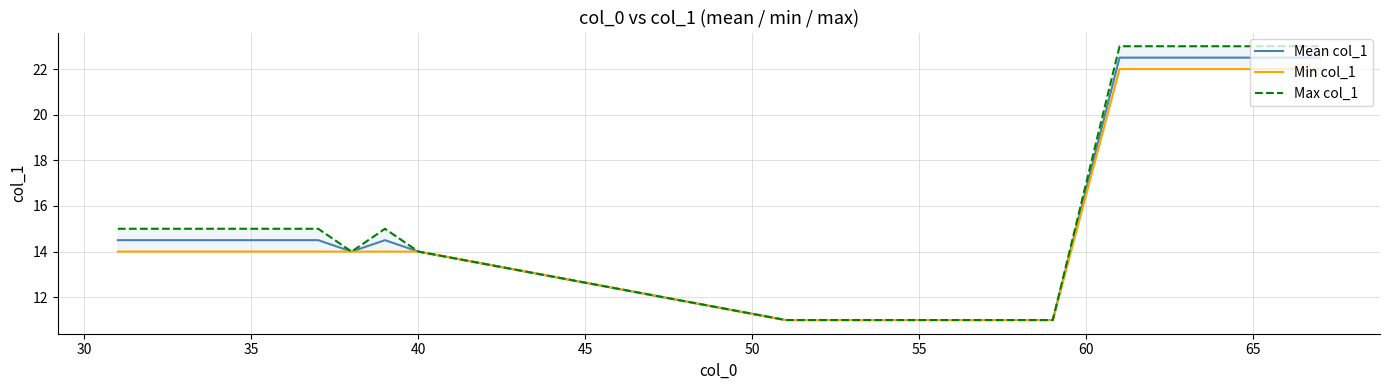

Is it true that Mean col_1 equals 20.9 at 40?

False